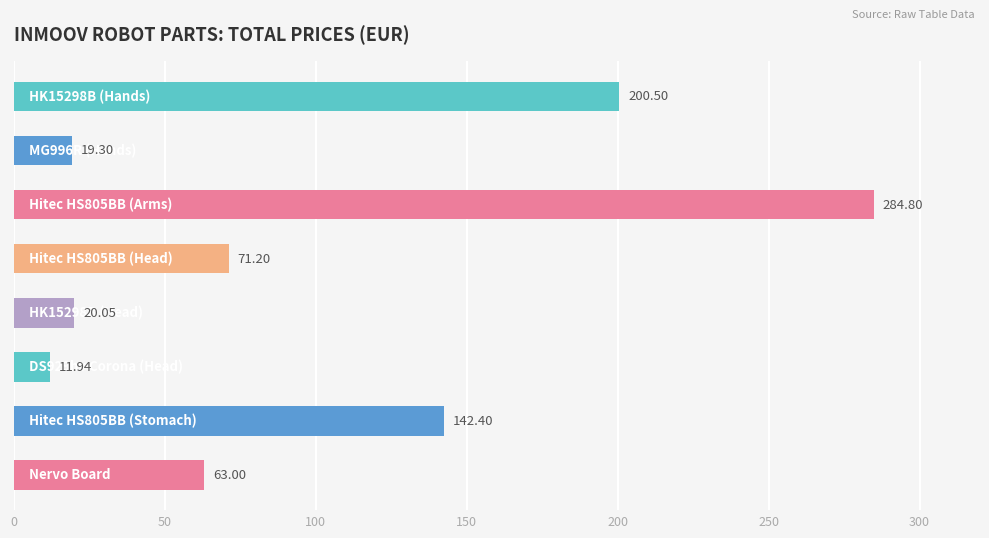

What is the sum of all values?

813.2